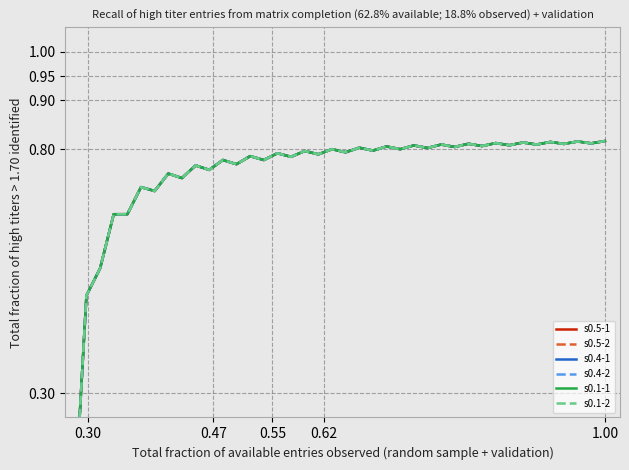

What is the greatest value displayed?

0.8